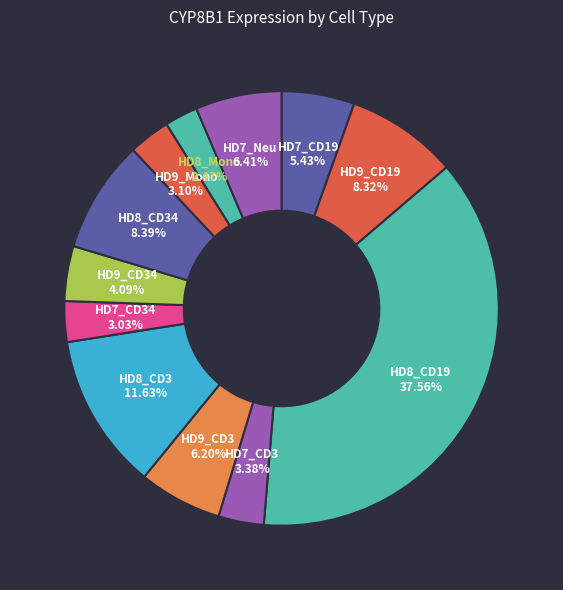

Which category has the smallest portion of the pie?

HD8_Mono